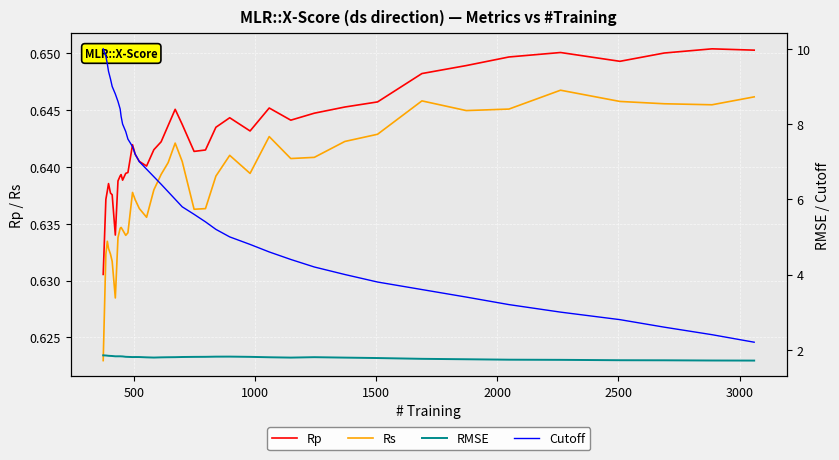

How many data points in Cutoff are above 6?

20